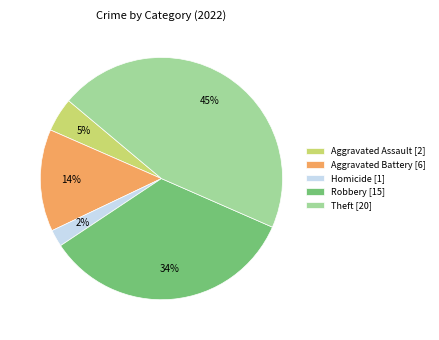

Between Robbery [15] and Aggravated Battery [6], which is larger?

Robbery [15]